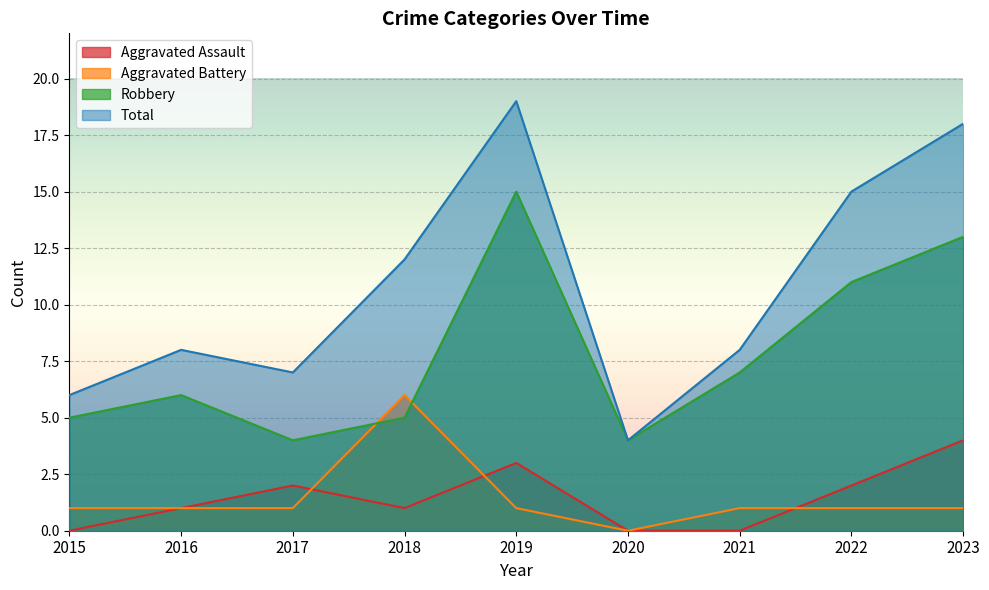

What is the highest value of the Aggravated Assault series?

4